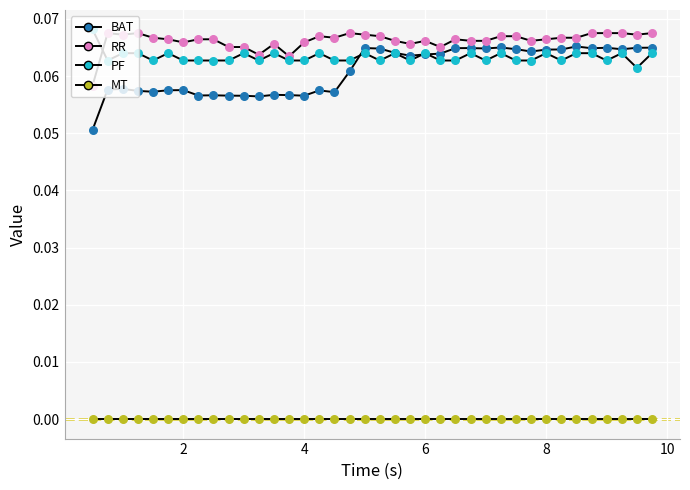

At how many categories does at least one series exceed 0?

38